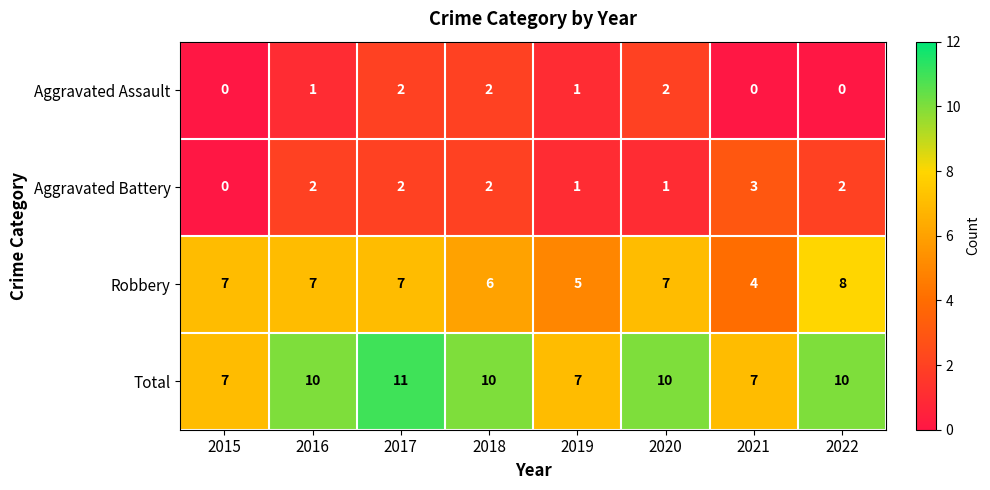

At which category is the sum across all series the highest?

2017